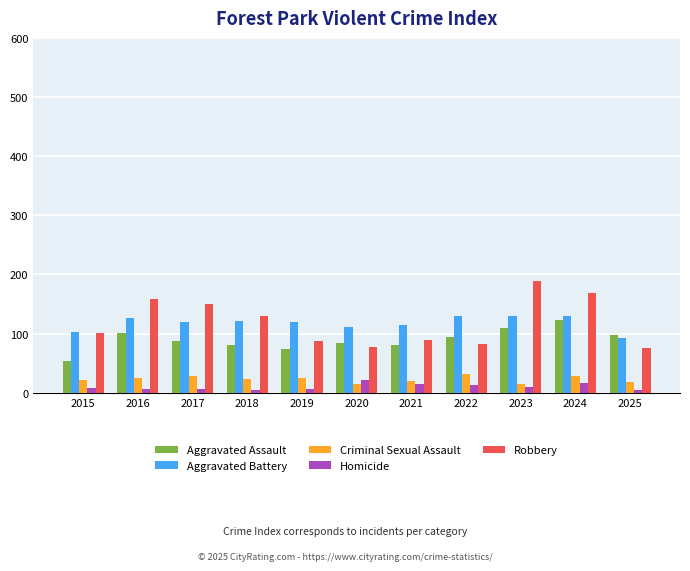

Is the value of Robbery at 2022 greater than the value of Criminal Sexual Assault at 2017?

Yes